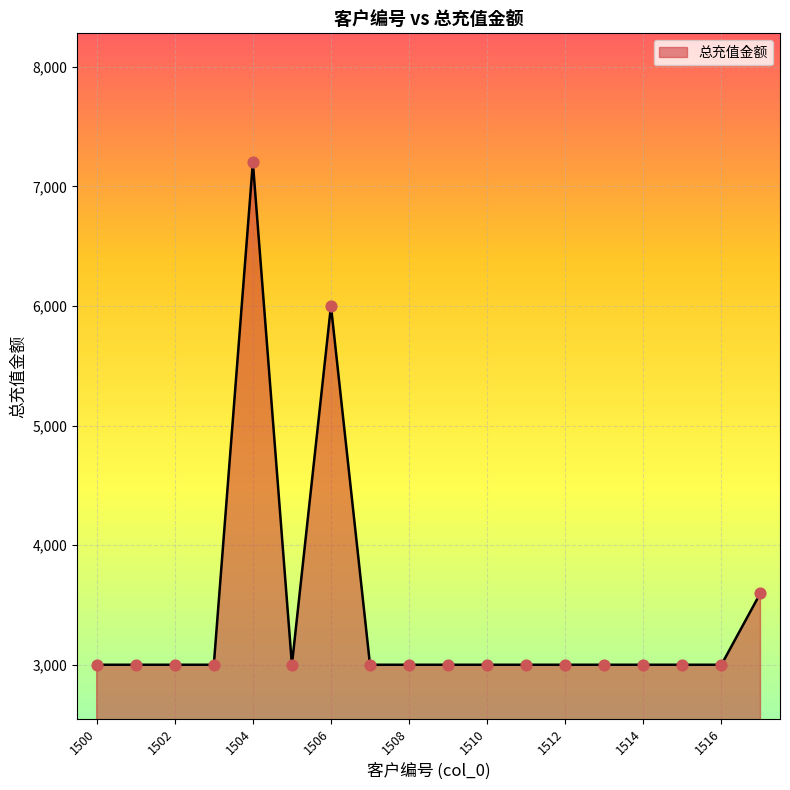

What is the difference between the maximum and minimum values?

4200